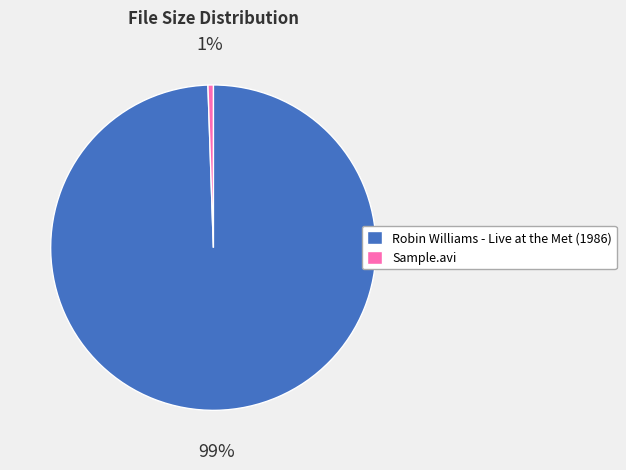

To the nearest percent, what is the combined percentage of Robin Williams - Live at the Met (1986) and Sample.avi?

100%